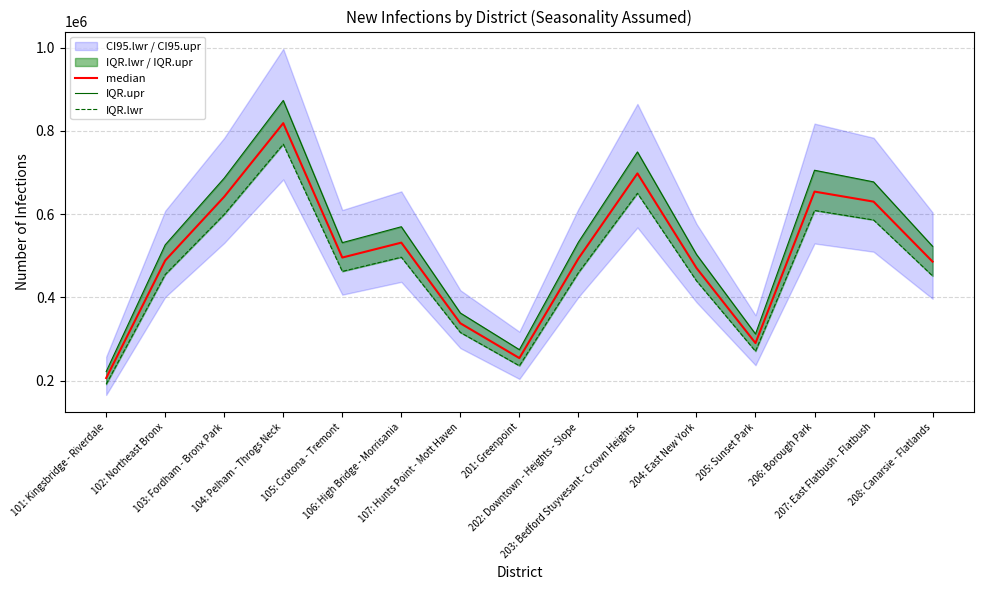

Reading left to right, transcribe all the data shown in this chart.

median: 101: Kingsbridge - Riverdale=206253	102: Northeast Bronx=488598	103: Fordham - Bronx Park=641712	104: Pelham - Throgs Neck=818413	105: Crotona - Tremont=495661	106: High Bridge - Morrisania=531438	107: Hunts Point - Mott Haven=337800	201: Greenpoint=254144	202: Downtown - Heights - Slope=493291	203: Bedford Stuyvesant - Crown Heights=697671	204: East New York=470592	205: Sunset Park=290208	206: Borough Park=654027	207: East Flatbush - Flatbush=629955	208: Canarsie - Flatlands=485802
IQR.upr: 101: Kingsbridge - Riverdale=221815	102: Northeast Bronx=526173	103: Fordham - Bronx Park=686449	104: Pelham - Throgs Neck=872940	105: Crotona - Tremont=531418	106: High Bridge - Morrisania=569620	107: Hunts Point - Mott Haven=362438	201: Greenpoint=274410	202: Downtown - Heights - Slope=532665	203: Bedford Stuyvesant - Crown Heights=749264	204: East New York=503136	205: Sunset Park=312128	206: Borough Park=705316	207: East Flatbush - Flatbush=677356	208: Canarsie - Flatlands=522613
IQR.lwr: 101: Kingsbridge - Riverdale=191385	102: Northeast Bronx=454890	103: Fordham - Bronx Park=599278	104: Pelham - Throgs Neck=767939	105: Crotona - Tremont=462397	106: High Bridge - Morrisania=496474	107: Hunts Point - Mott Haven=315685	201: Greenpoint=235703	202: Downtown - Heights - Slope=459257	203: Bedford Stuyvesant - Crown Heights=649952	204: East New York=439697	205: Sunset Park=270575	206: Borough Park=608720	207: East Flatbush - Flatbush=585890	208: Canarsie - Flatlands=451438